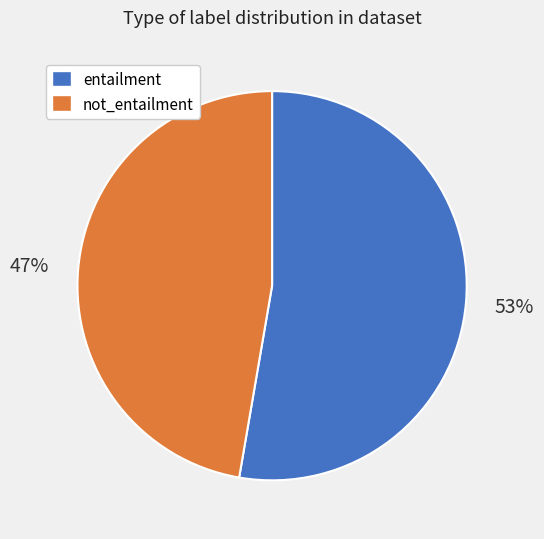

Count the number of slices in the pie.

2